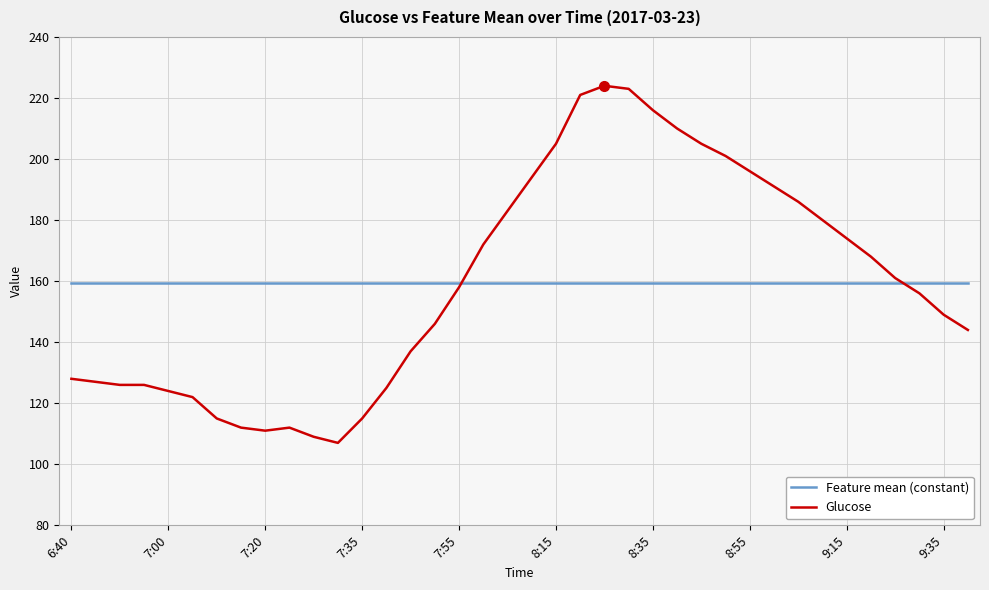

True or false: Glucose and Feature mean (constant) cross at least once.

True